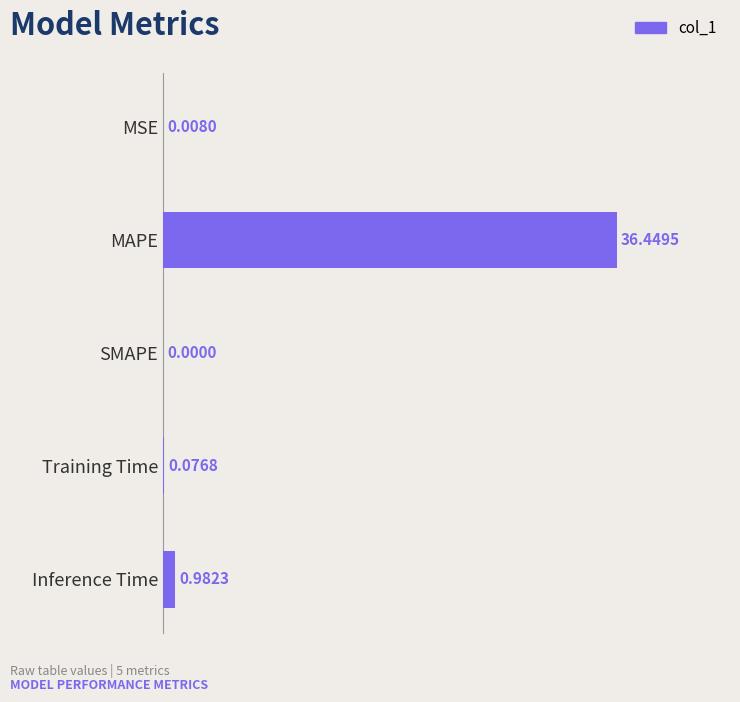

What is the average value?

7.5